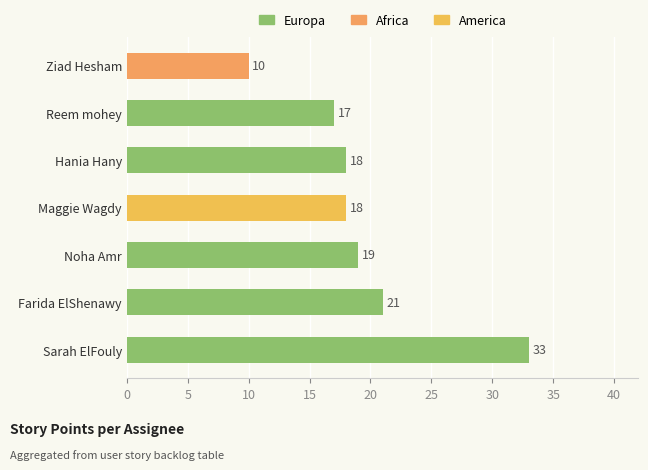

What is the average value?

19